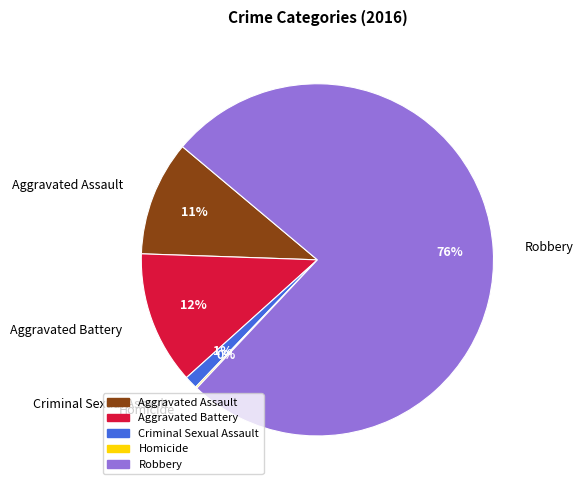

True or false: Aggravated Assault accounts for 18% of the total.

False